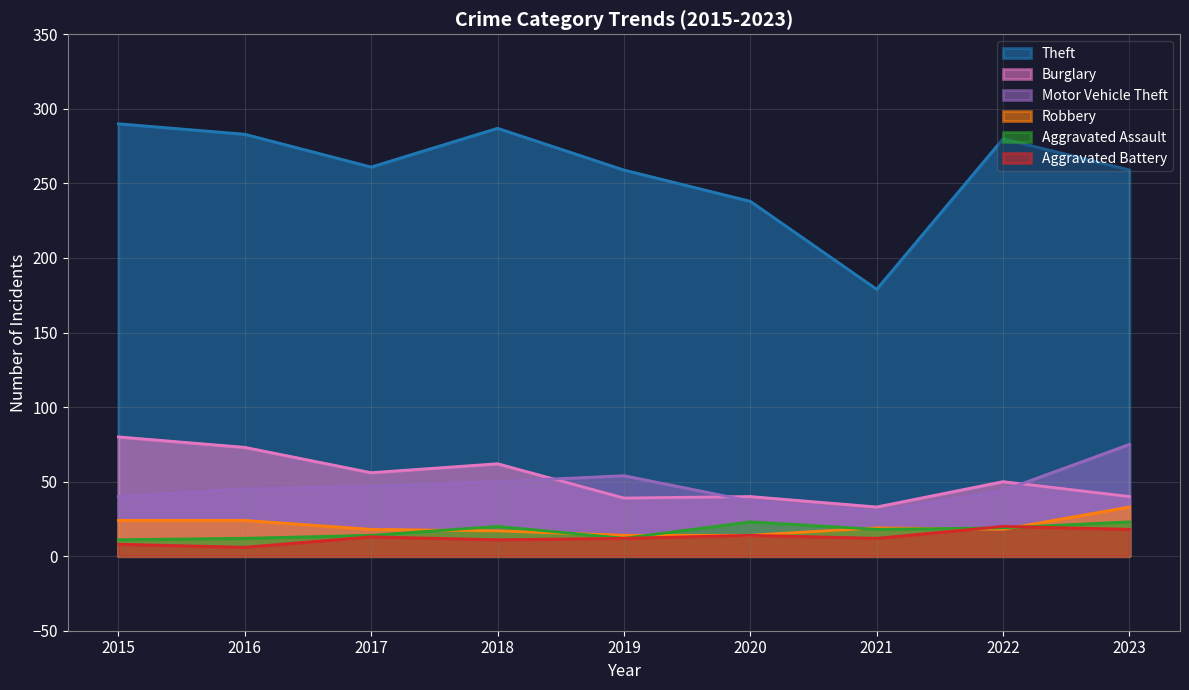

List the series in order of their peak value, highest first.

Theft, Burglary, Motor Vehicle Theft, Robbery, Aggravated Assault, Aggravated Battery